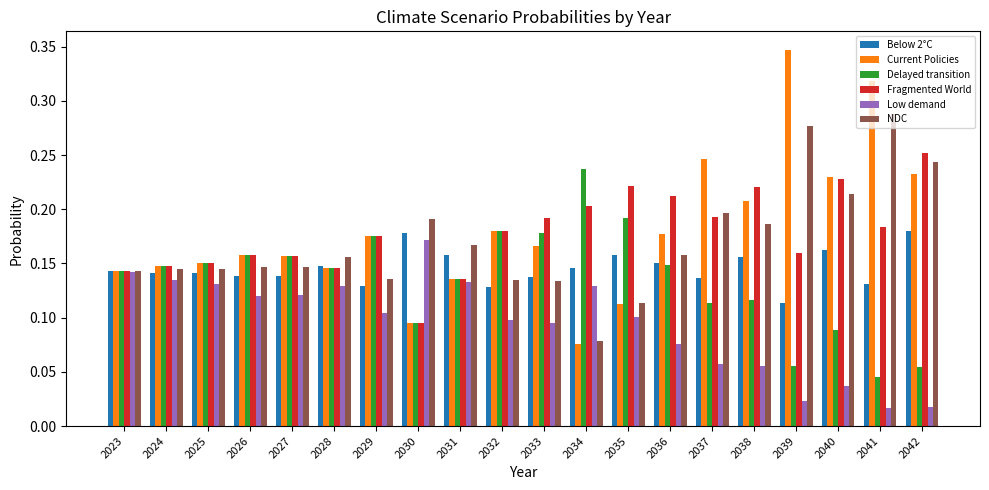

At which label does NDC reach its minimum?

2034